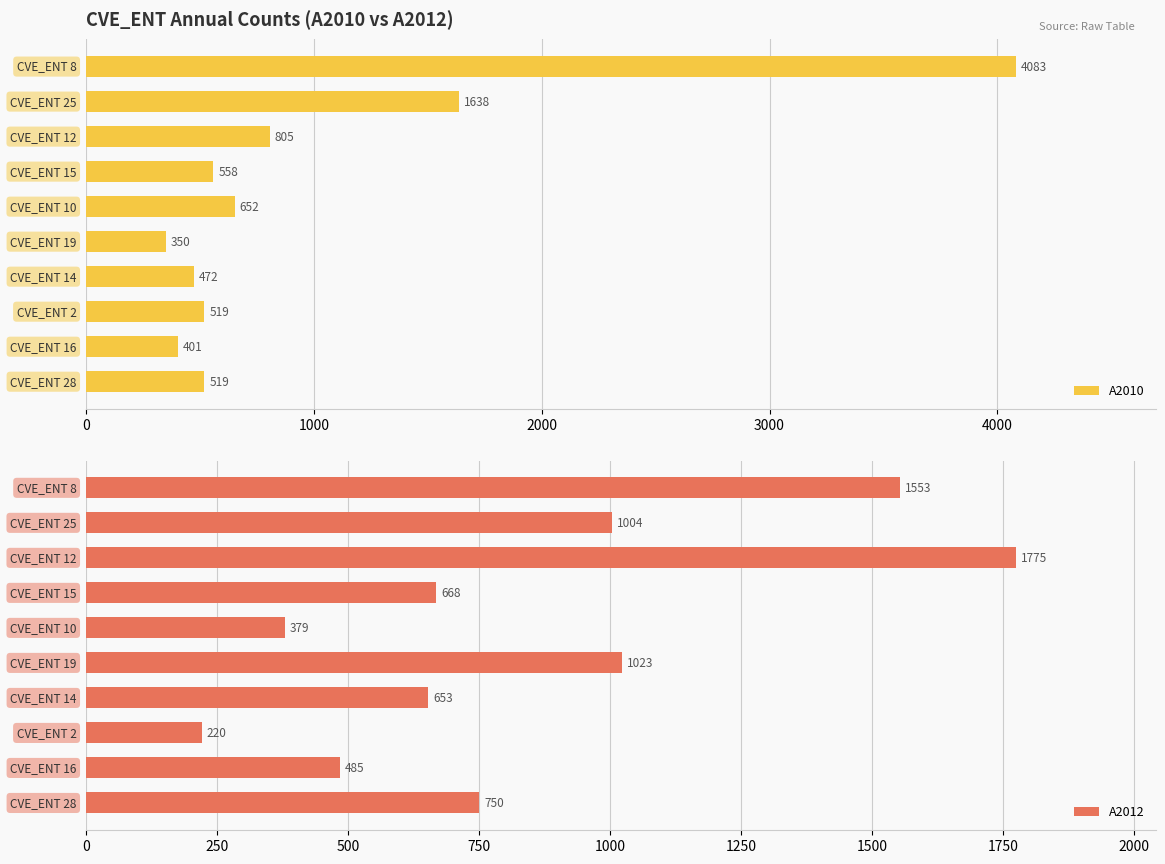

What is the average value of the A2012 series?

851